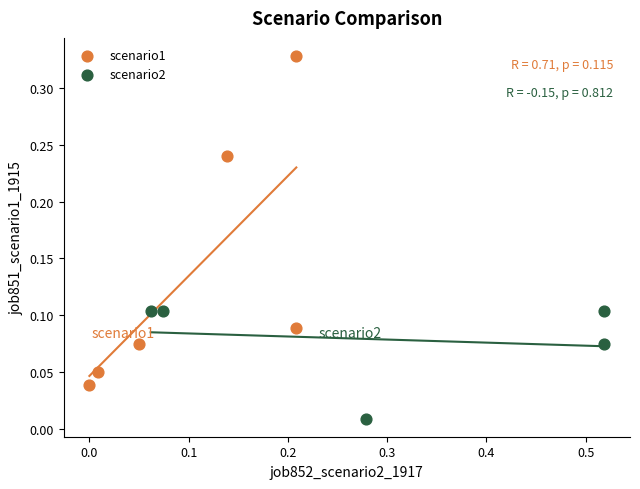

Which series reaches the minimum Y coordinate?

scenario2